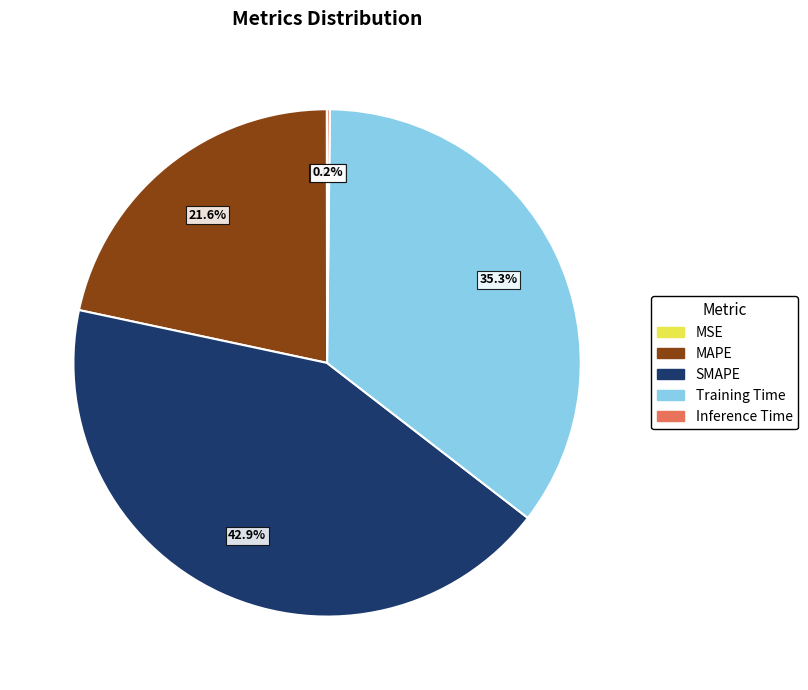

Which category has the biggest portion of the pie?

SMAPE